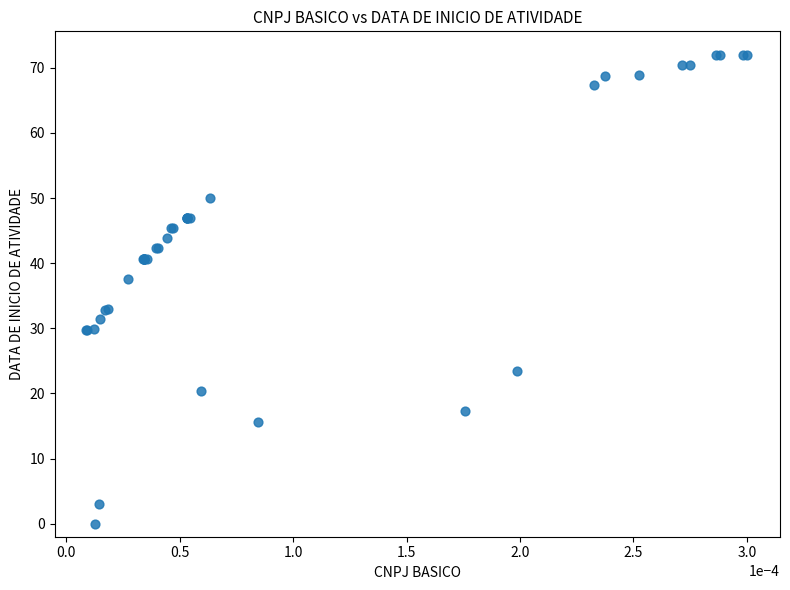

What Y value in the scatter plot is closest to 36?

37.6